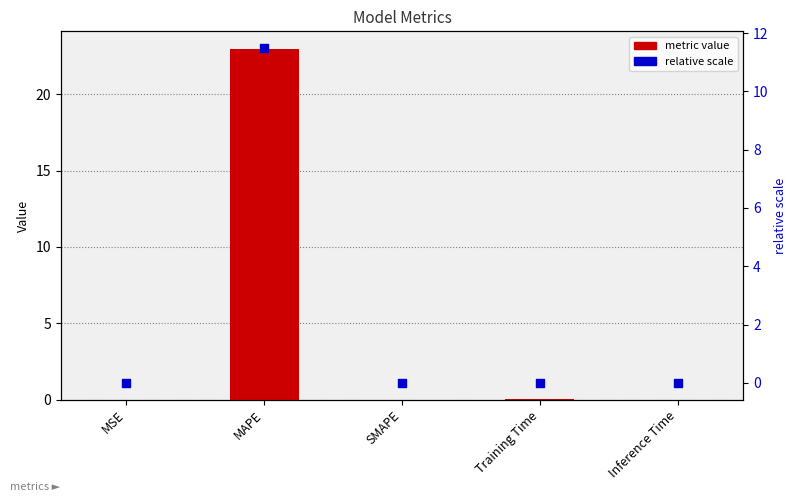

What are all the series names shown in the legend?

metric value, relative scale